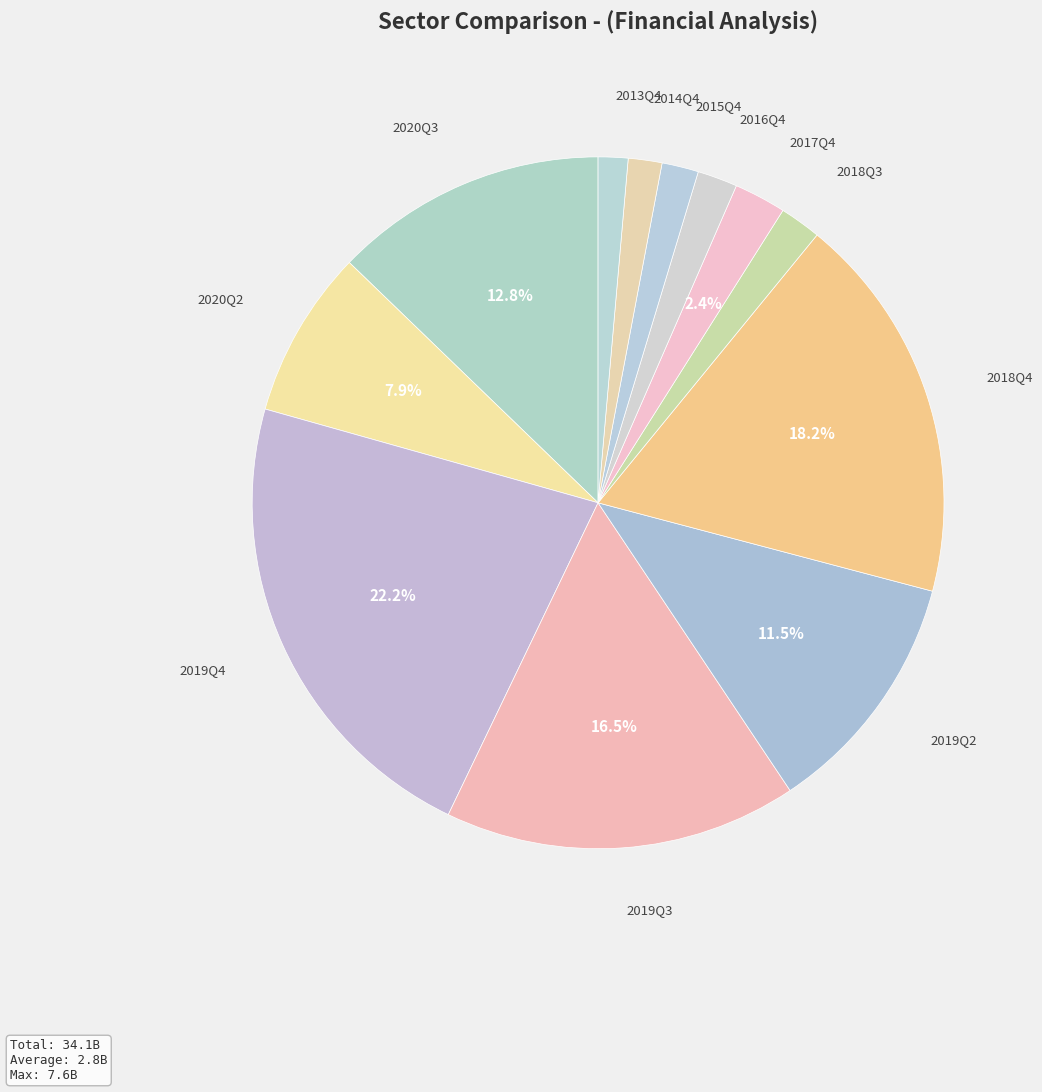

What portion of the pie excludes 2020Q3?

87.2%